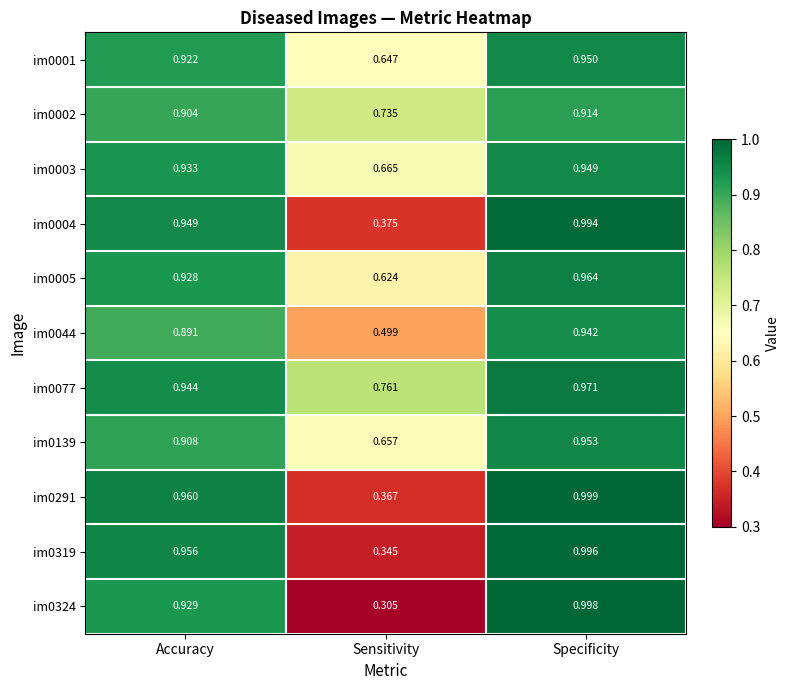

Where is im0004 nearest to the value 0?

Sensitivity